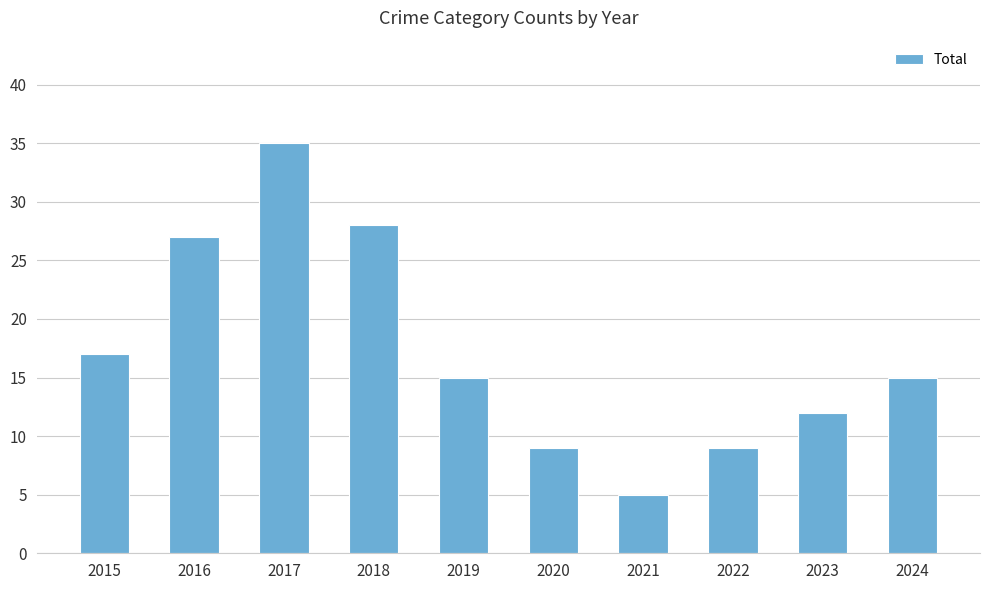

Is it true that the value at 2019 is 15?

True